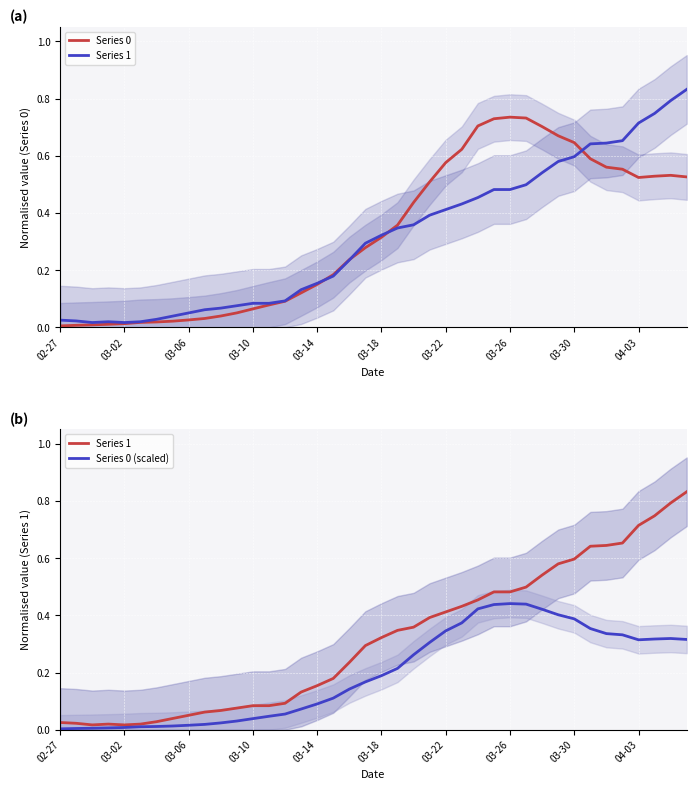

Is this an area chart (filled region under the line)?

No